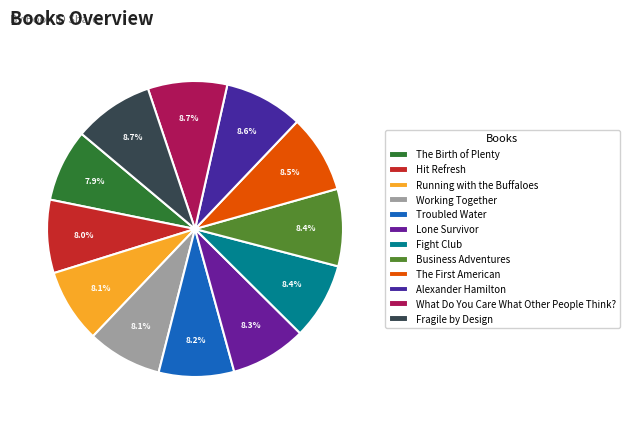

How many slices are in this pie chart?

12